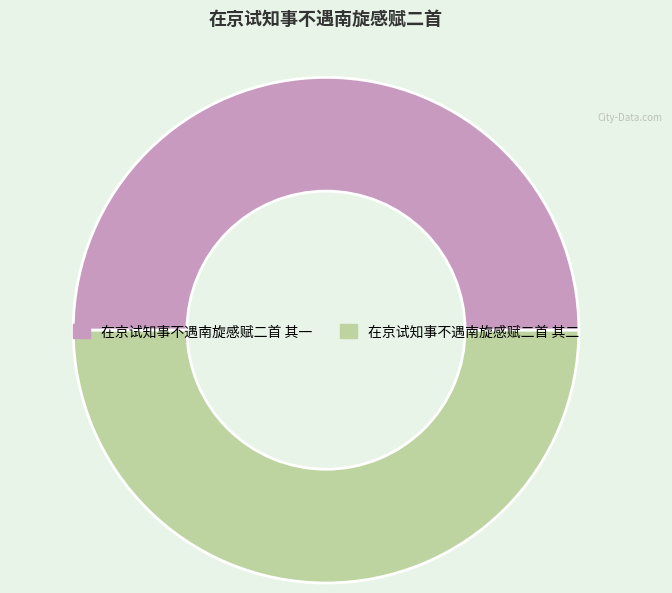

True or false: 在京试知事不遇南旋感赋二首 其二 accounts for 50% of the total.

True